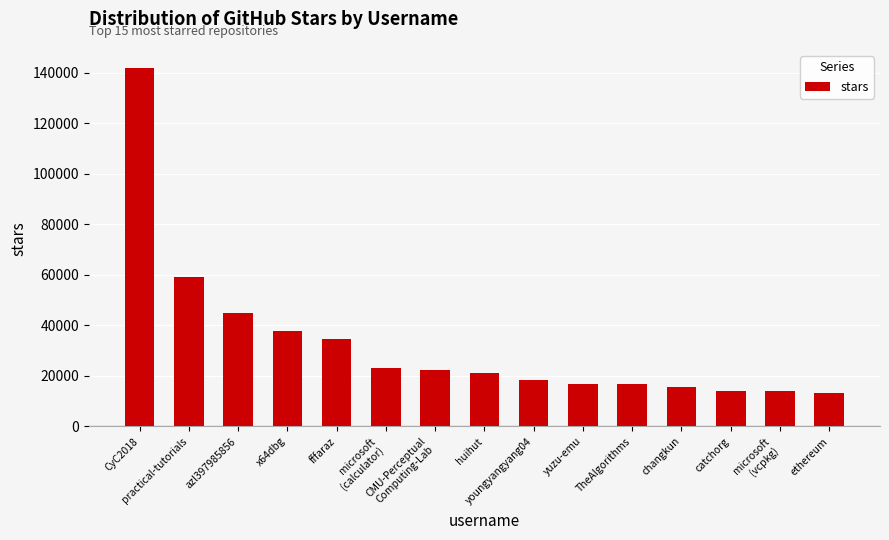

What is the value of the 12th bar from the left?

15500